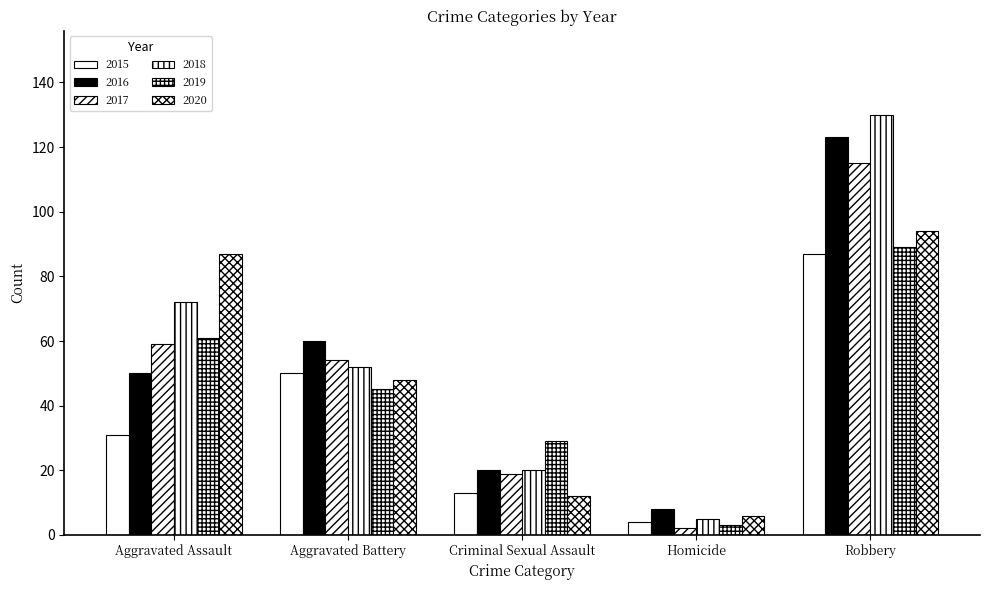

What is the label of the 1st bar from the right?

Robbery